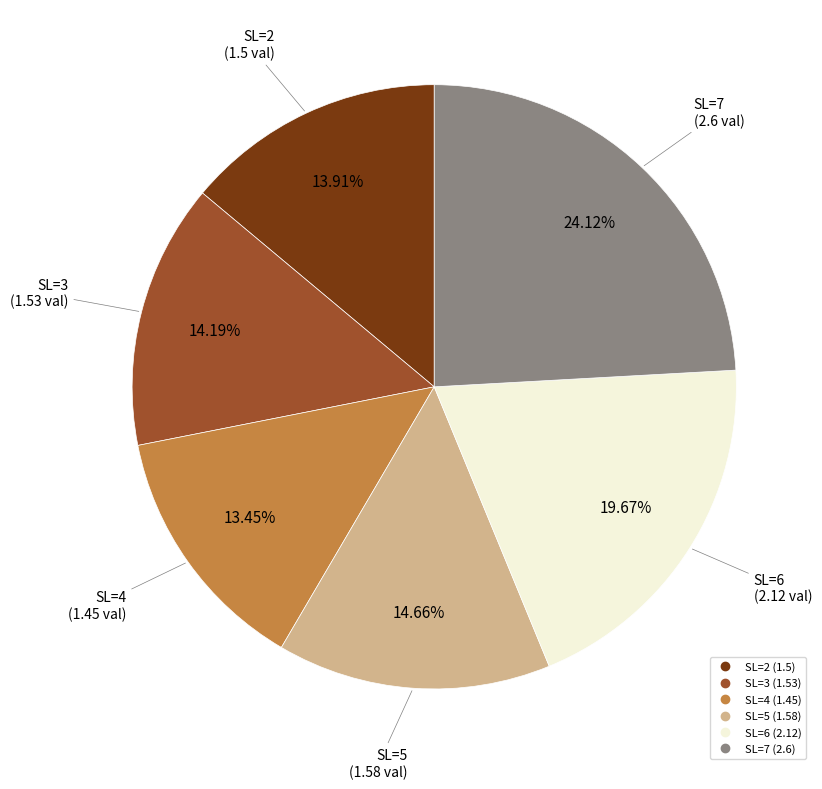

To the nearest percent, what percentage of the pie is SL=2?

14%